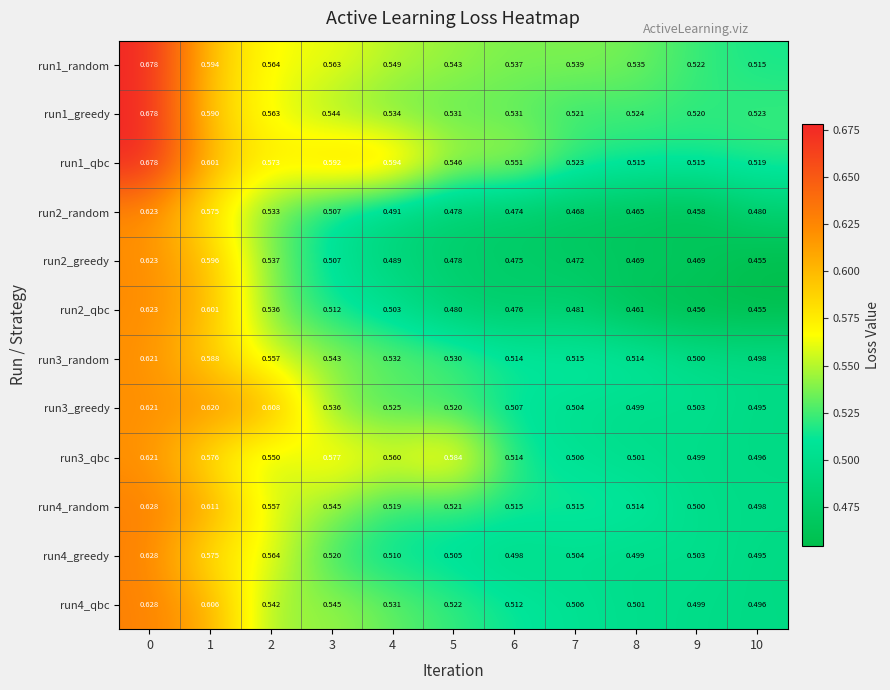

Is the value of run4_random at 2 greater than the value of run2_random at 1?

No